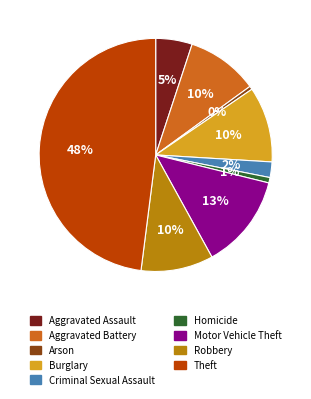

Is there a majority slice in this chart?

No